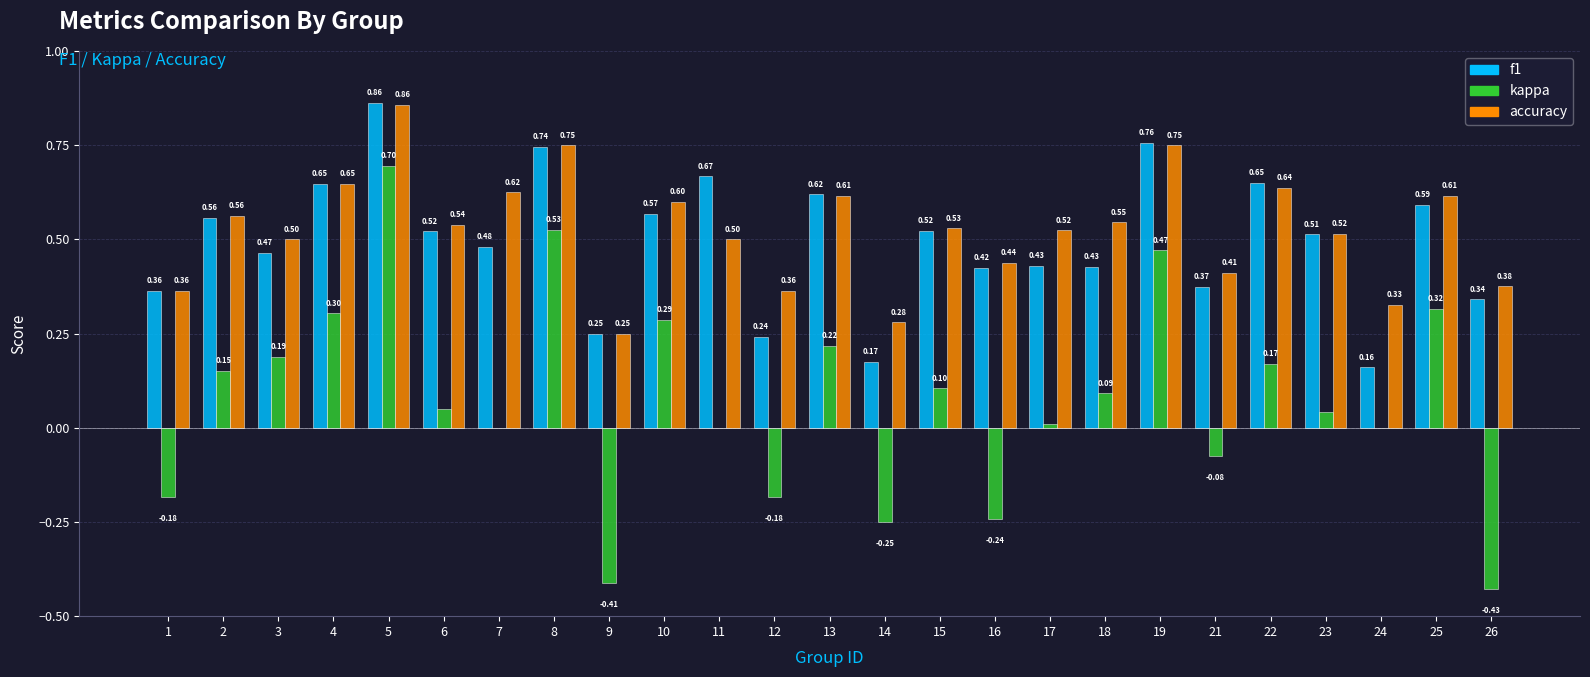

What is the sum of the kappa values at 13 and 6?

0.3